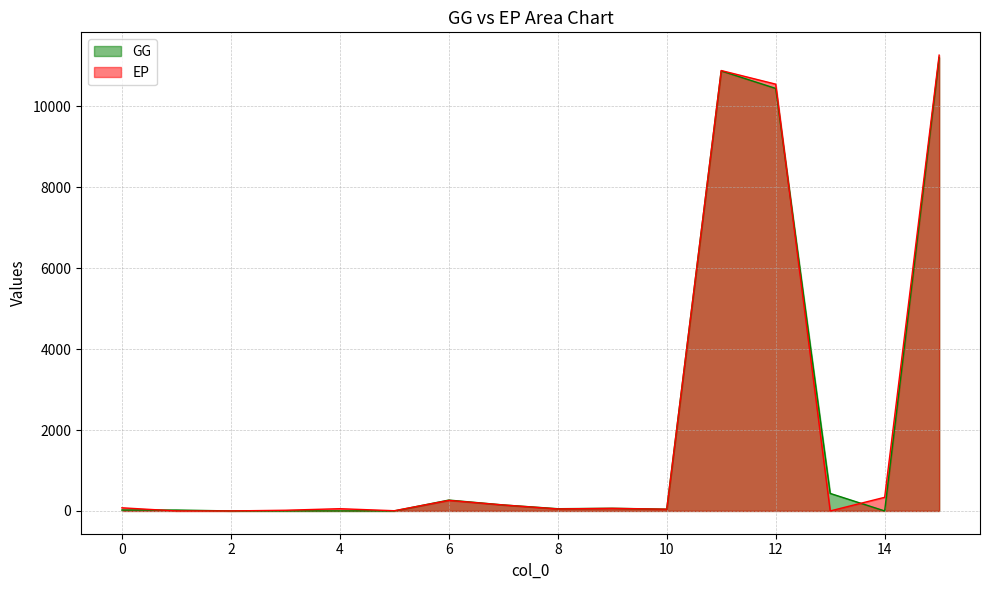

At how many categories does at least one series exceed 2514?

3